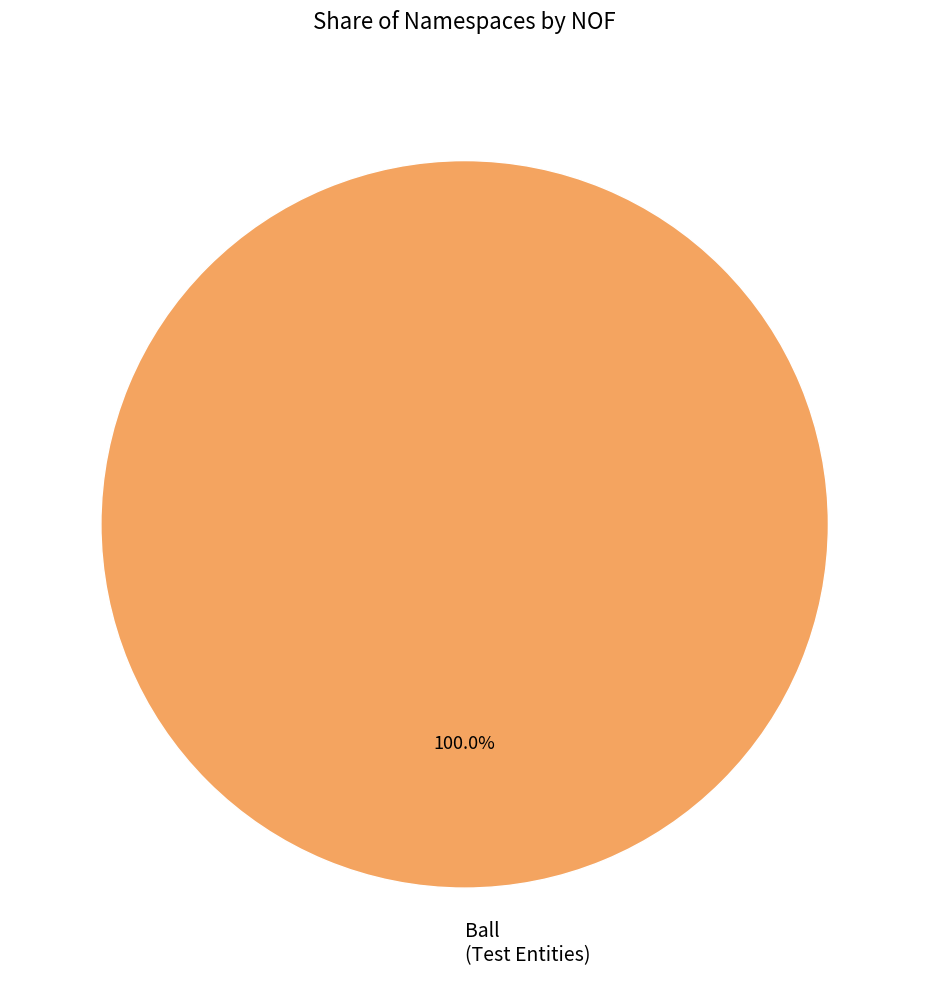

Rank the categories by value from highest to lowest.

Ball (Test Entities)